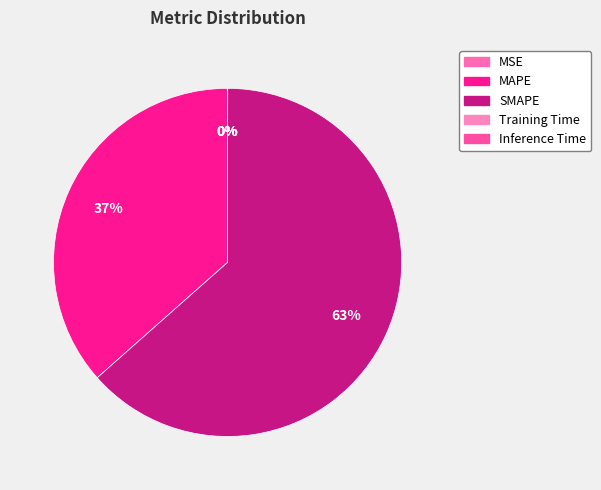

The MAPE slice represents 37% of the pie. True or false?

True